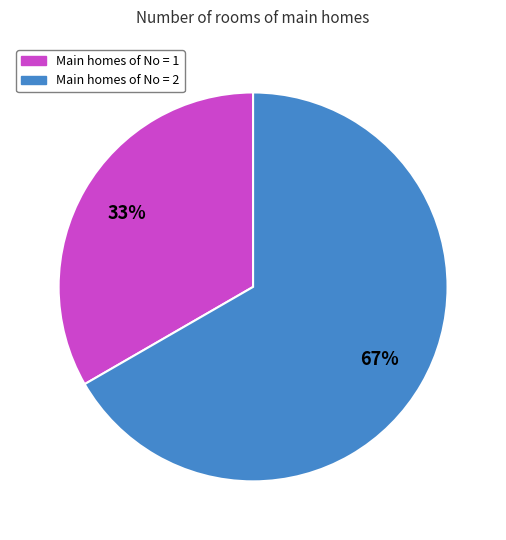

To the nearest percent, what is the average slice percentage?

50%